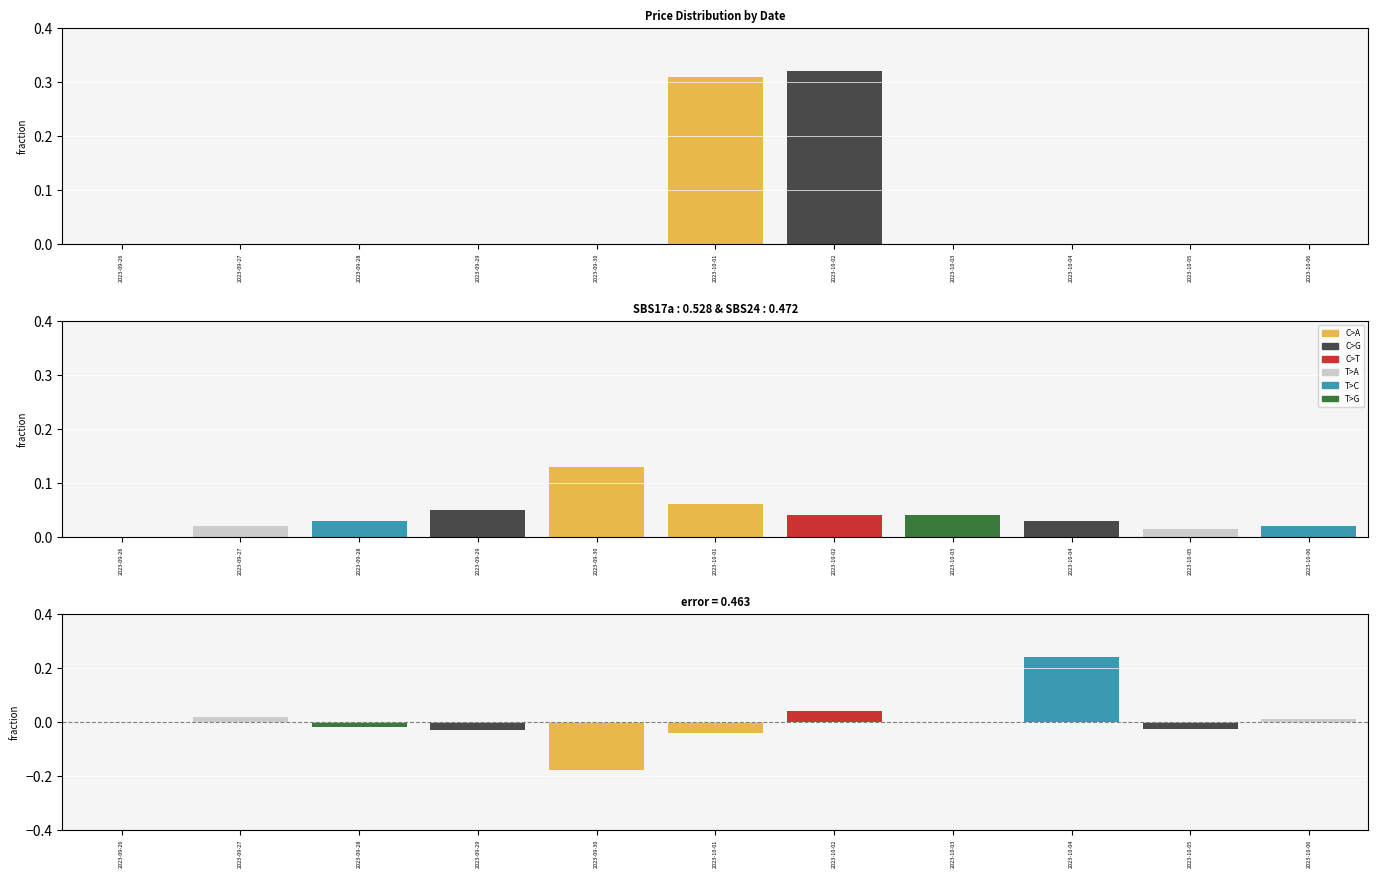

What position from the left is 2023-09-29?

4